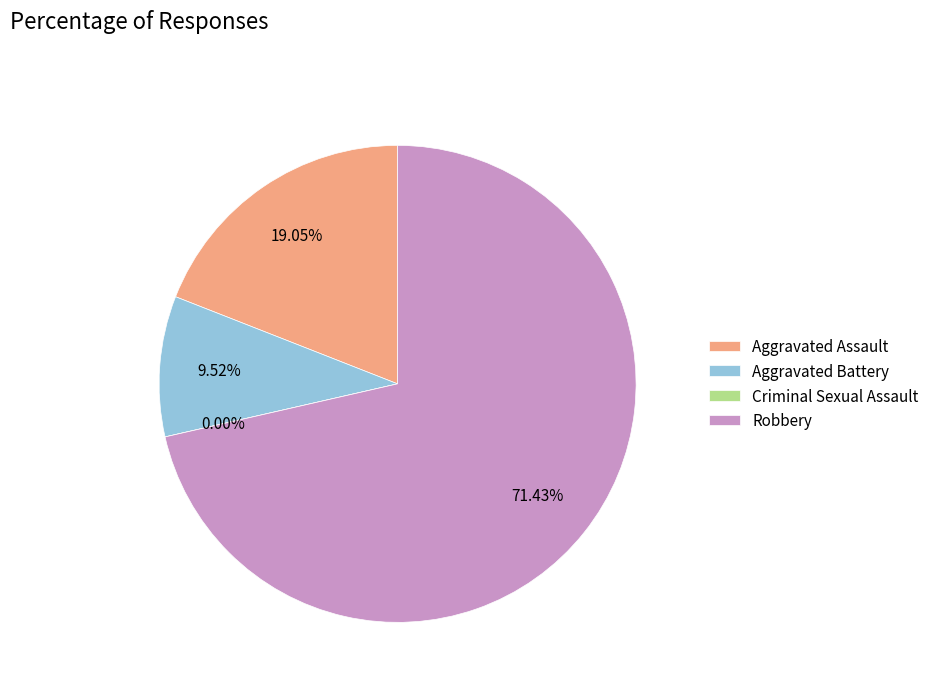

Rank the categories by value from highest to lowest.

Robbery, Aggravated Assault, Aggravated Battery, Criminal Sexual Assault